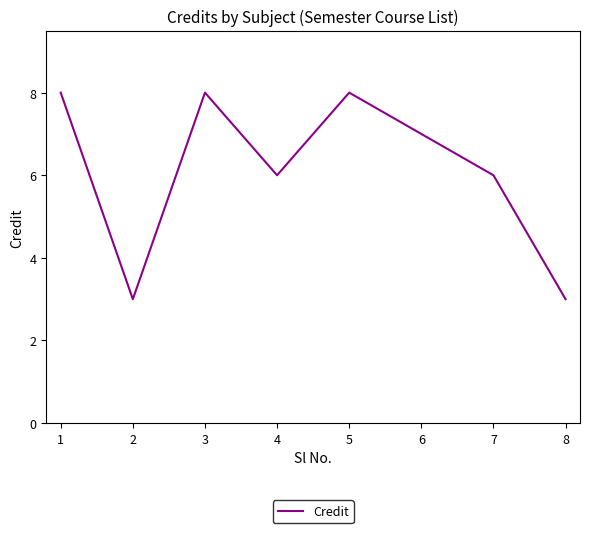

What is the greatest value displayed?

8